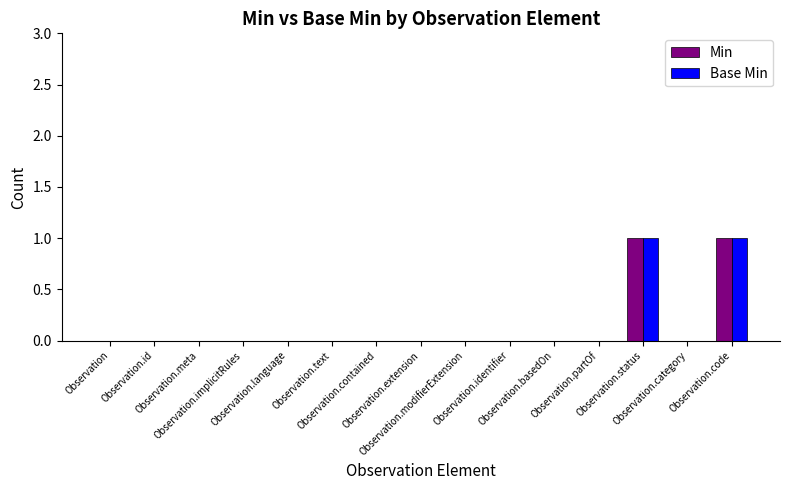

Count the number of data series in this chart.

2